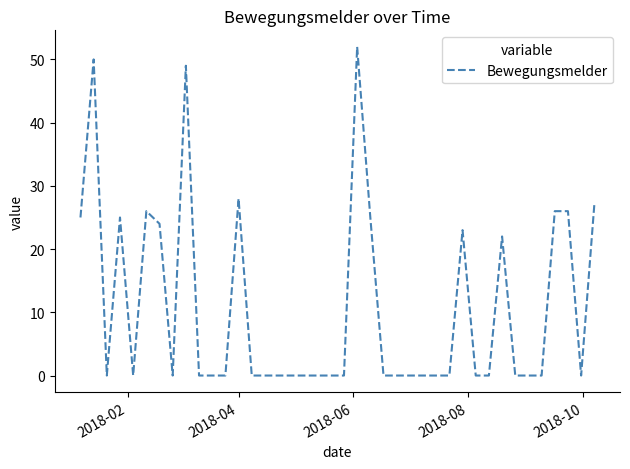

What is the maximum value shown in the chart?

52